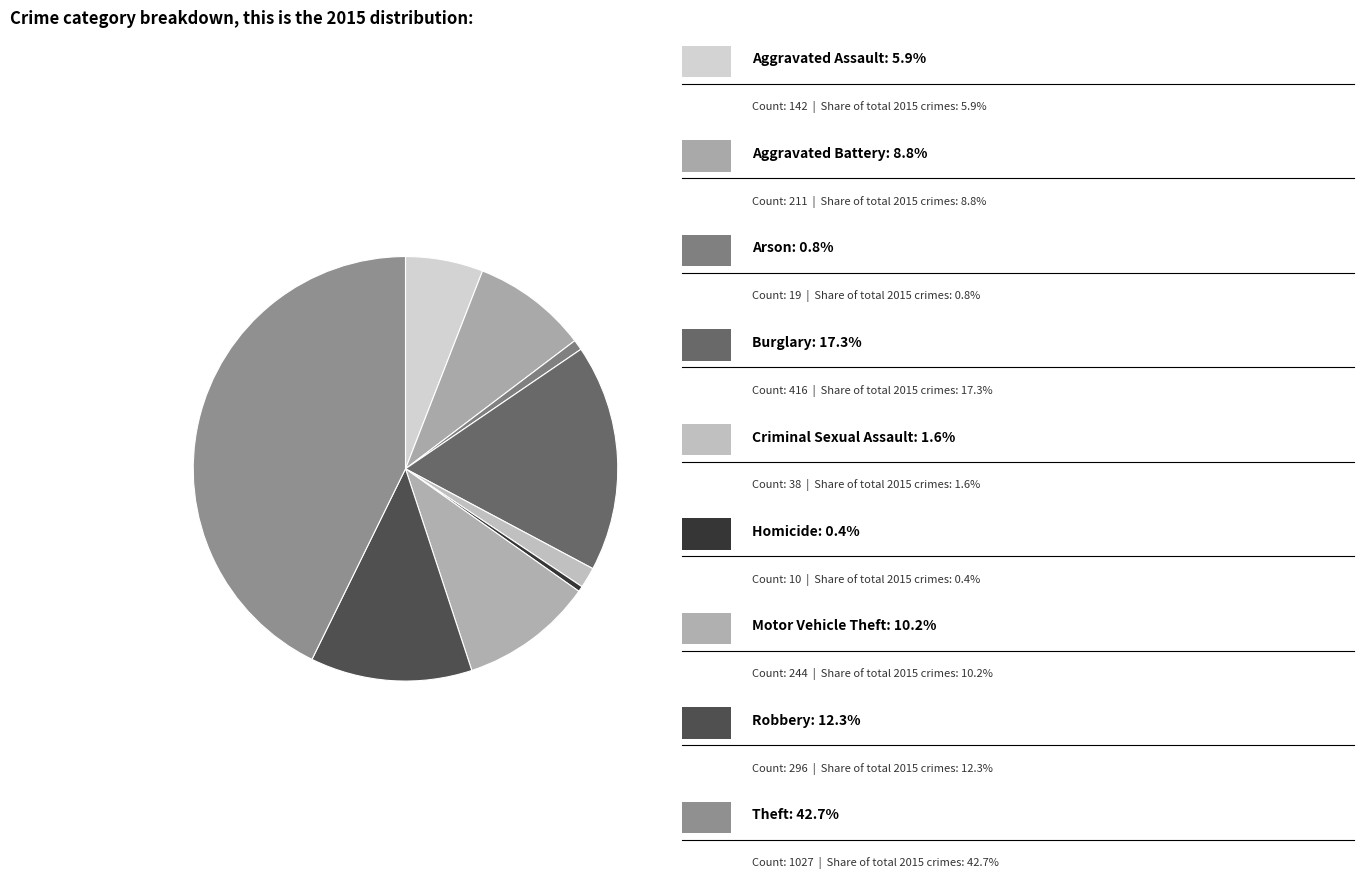

How many slices are in this pie chart?

9